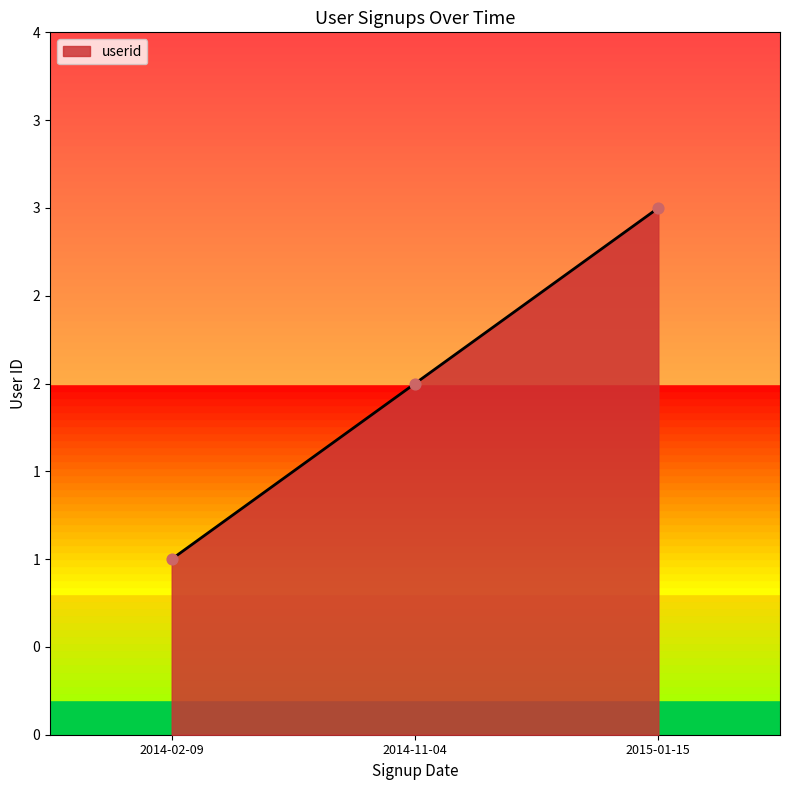

Is this an area chart (filled region under the line)?

Yes